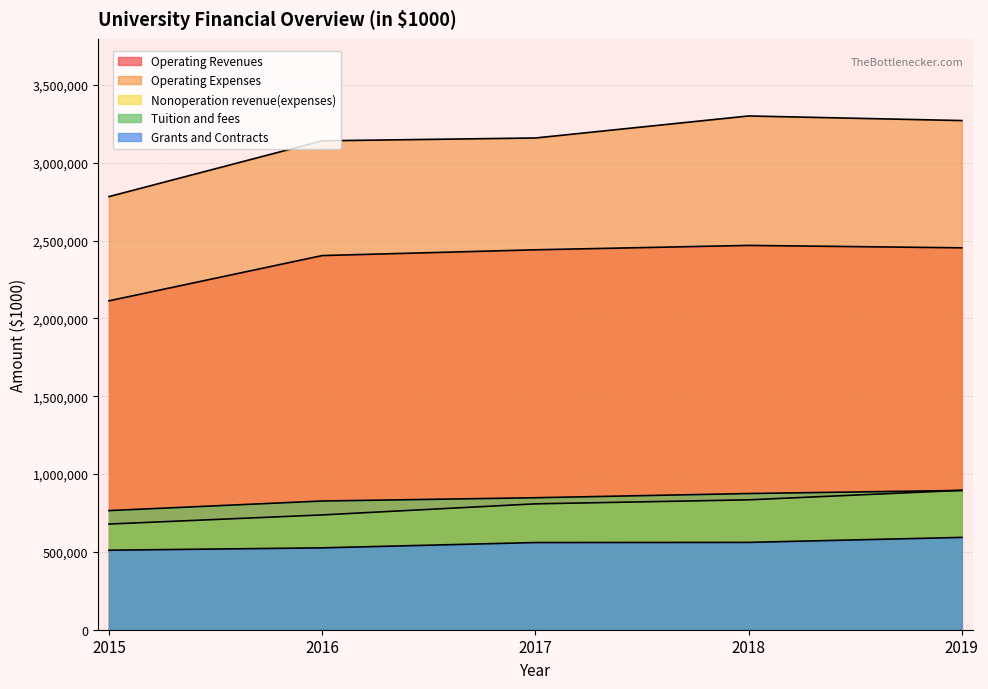

At which category does Operating Expenses reach its first local peak?

2018